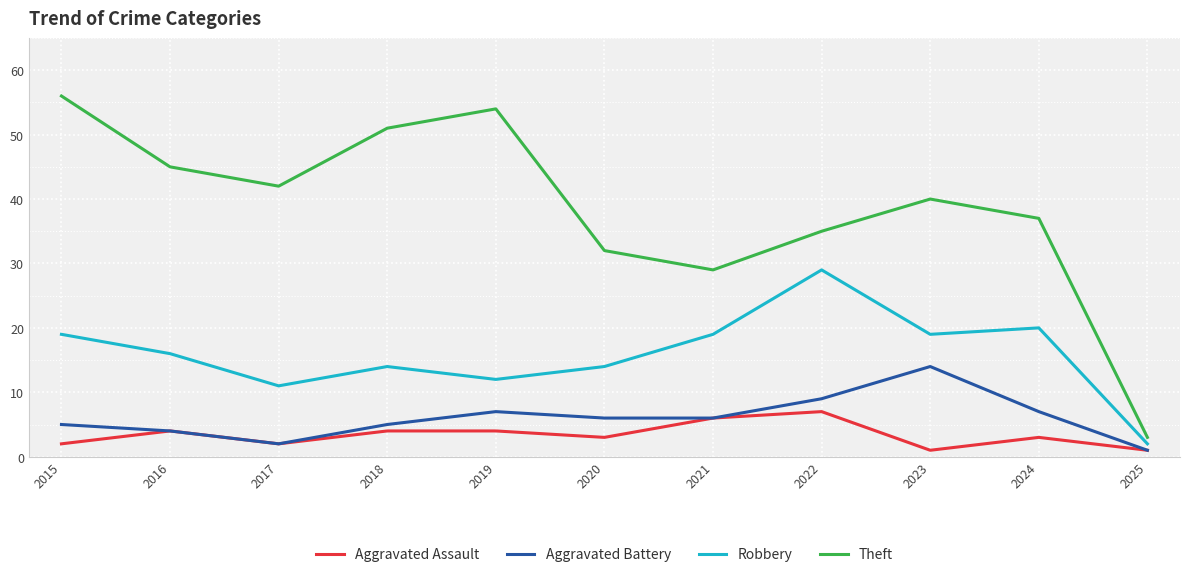

Which series has the largest total across all categories?

Theft